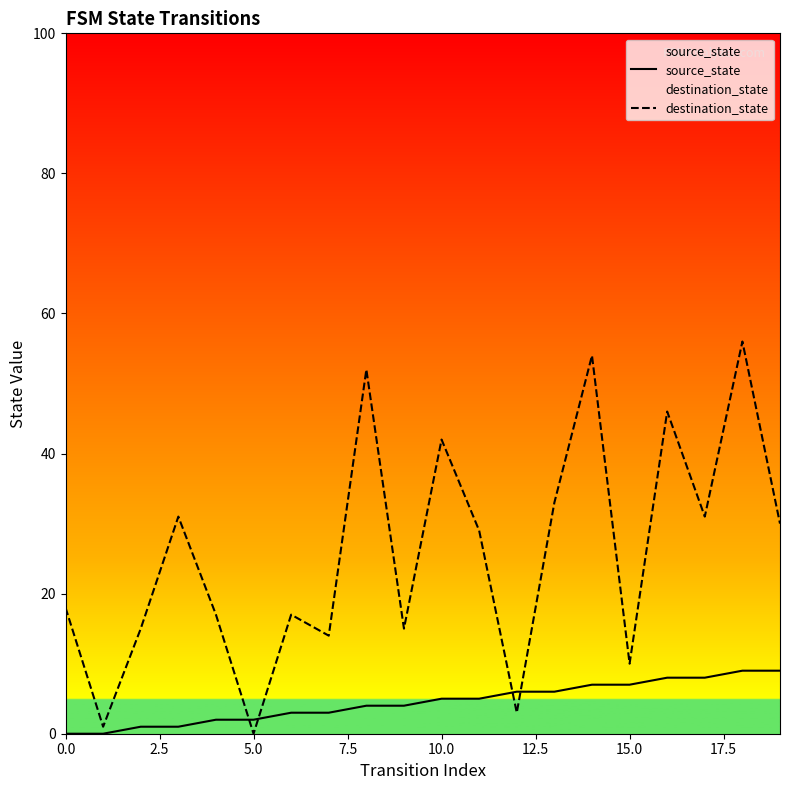

Where does the source_state series first go above 5?

12